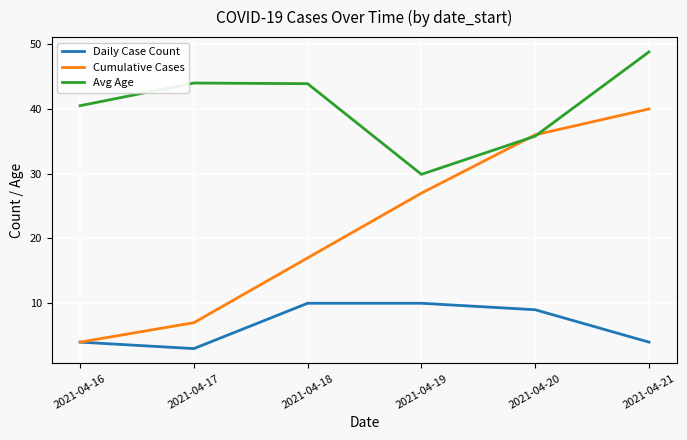

At 2021-04-21, list the series in order from largest to smallest.

Avg Age, Cumulative Cases, Daily Case Count